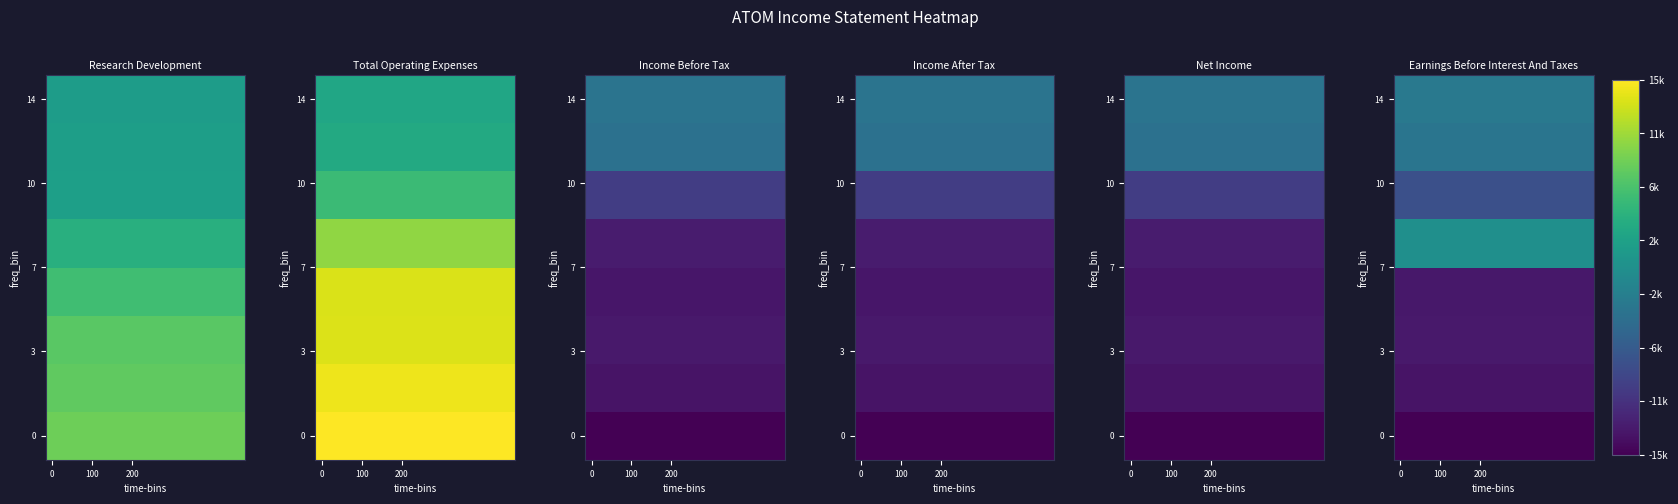

What is the spread (max minus min) of values at 10?

14800